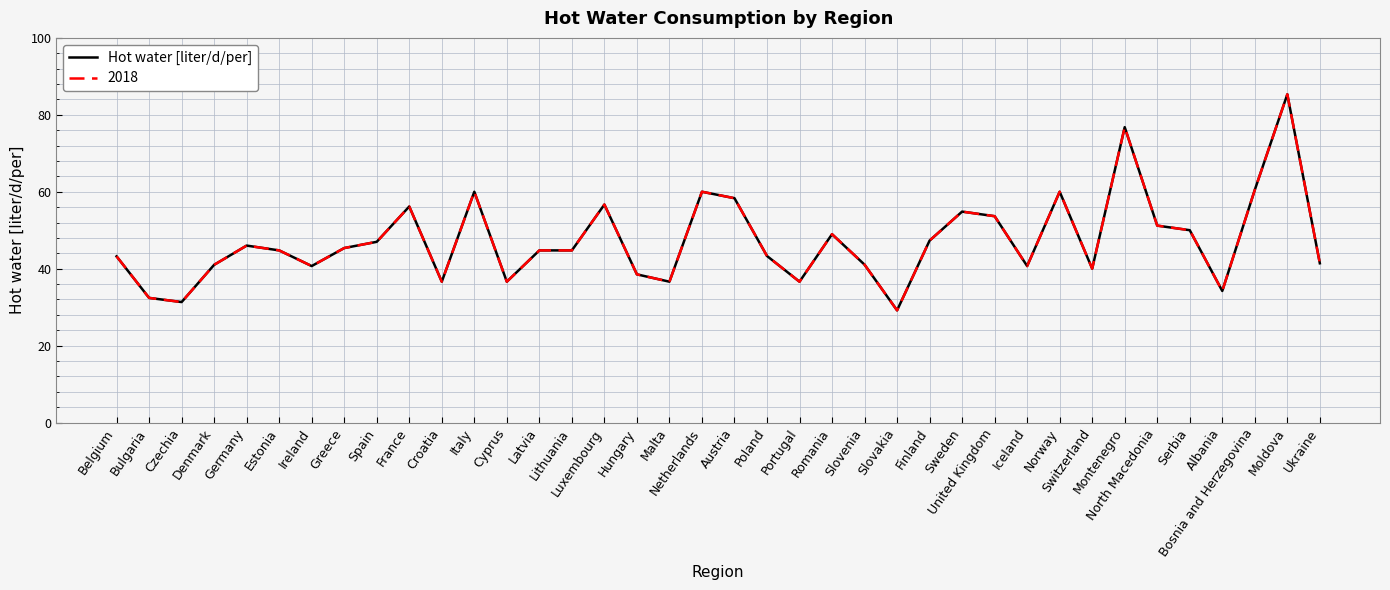

Reading right to left, list all the values displayed in this chart.

41.4	85.3	60.5	34.2	50.0	51.2	76.8	40.0	60.0	40.7	53.6	54.8	47.3	29.2	41.0	49.0	36.6	43.3	58.3	60.0	36.6	38.5	56.7	44.7	44.7	36.6	60.0	36.6	56.2	47.0	45.4	40.7	44.7	46.0	41.0	31.3	32.4	43.2